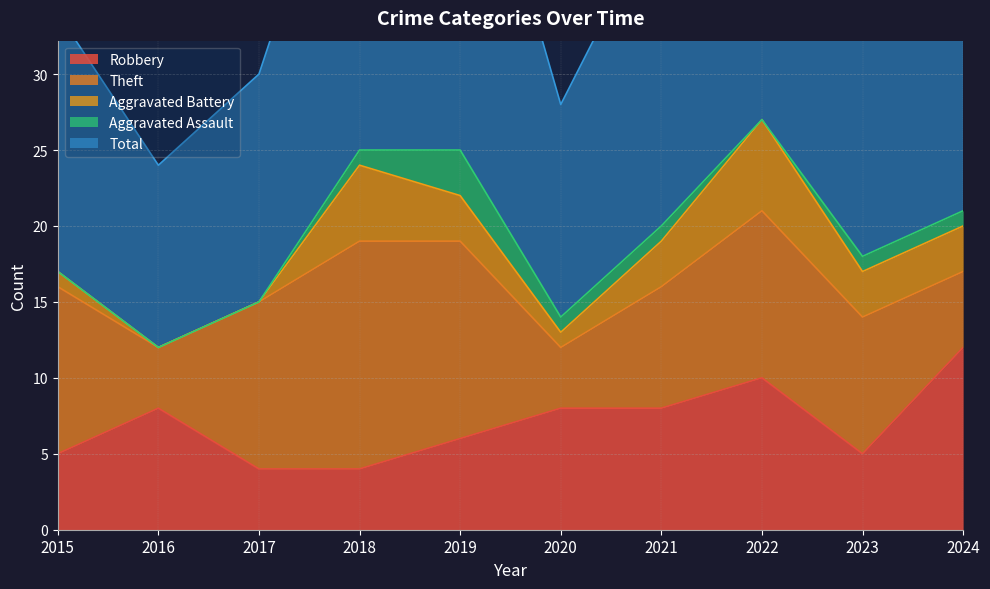

What is the average value of the Aggravated Battery series?

2